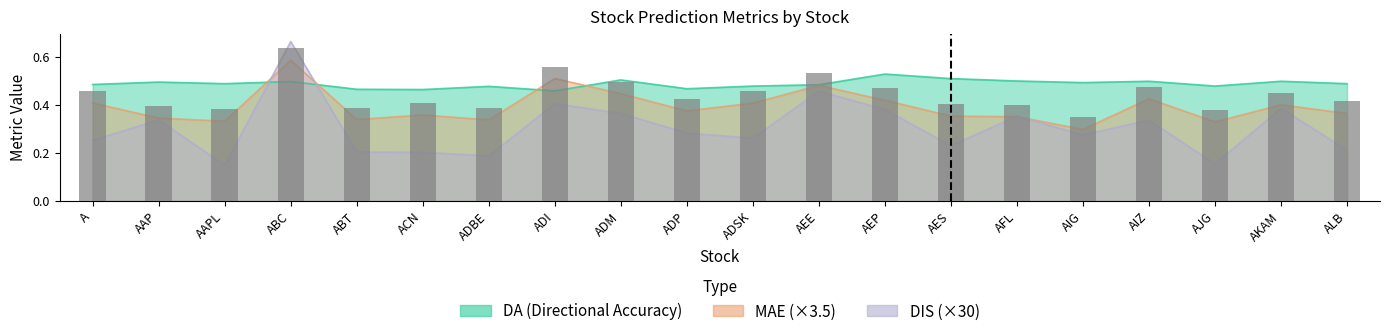

List the labels in order of value, smallest first.

AIG, AJG, AAPL, ADBE, ABT, AAP, AFL, AES, ACN, ALB, ADP, AKAM, ADSK, A, AEP, AIZ, ADM, AEE, ADI, ABC